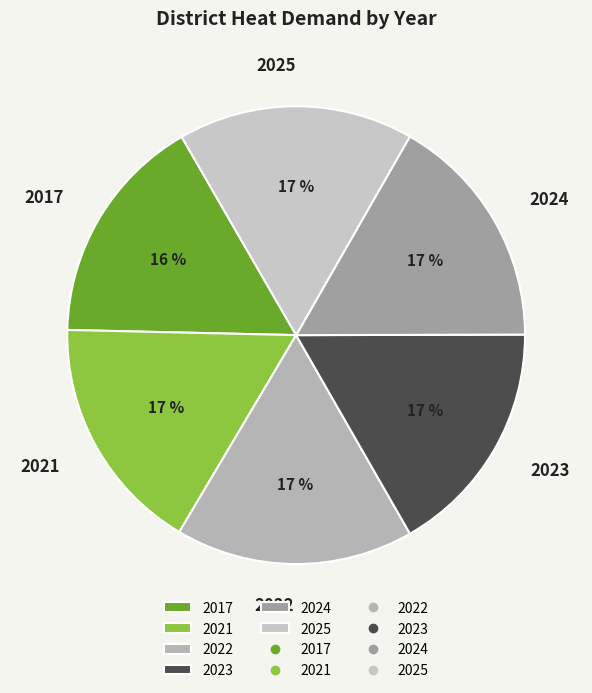

How many slices are in this pie chart?

6